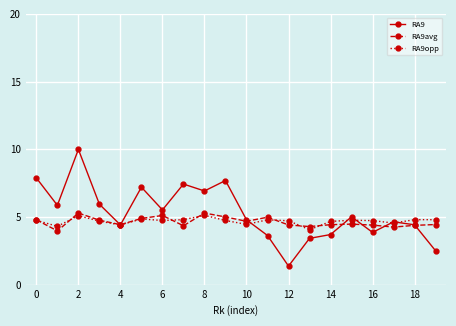

What is the maximum value for RA9avg?

5.3